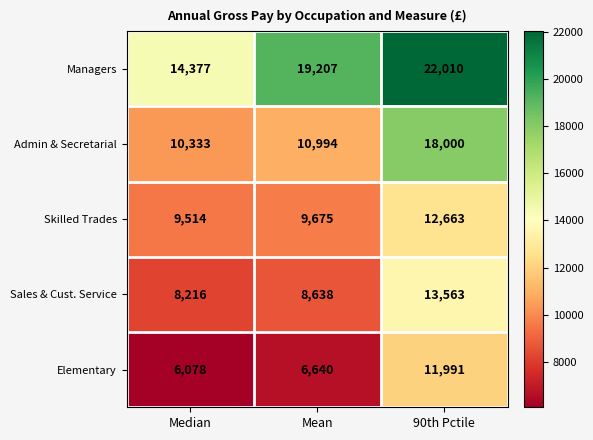

What is the sum of the Elementary values at Mean and 90th Pctile?

18631